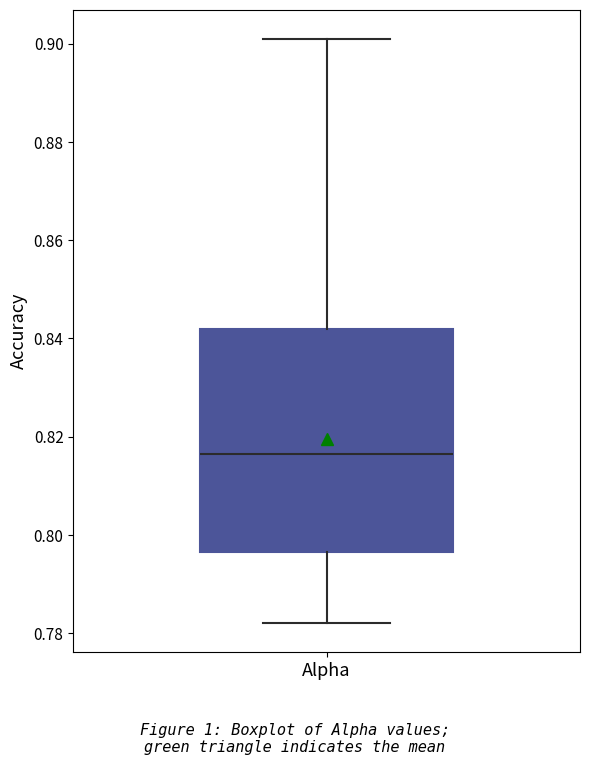

Where does the median line of the box for Alpha sit on the y-axis? The values are not printed on the chart, so give them approximately, as read against the axis.

0.816